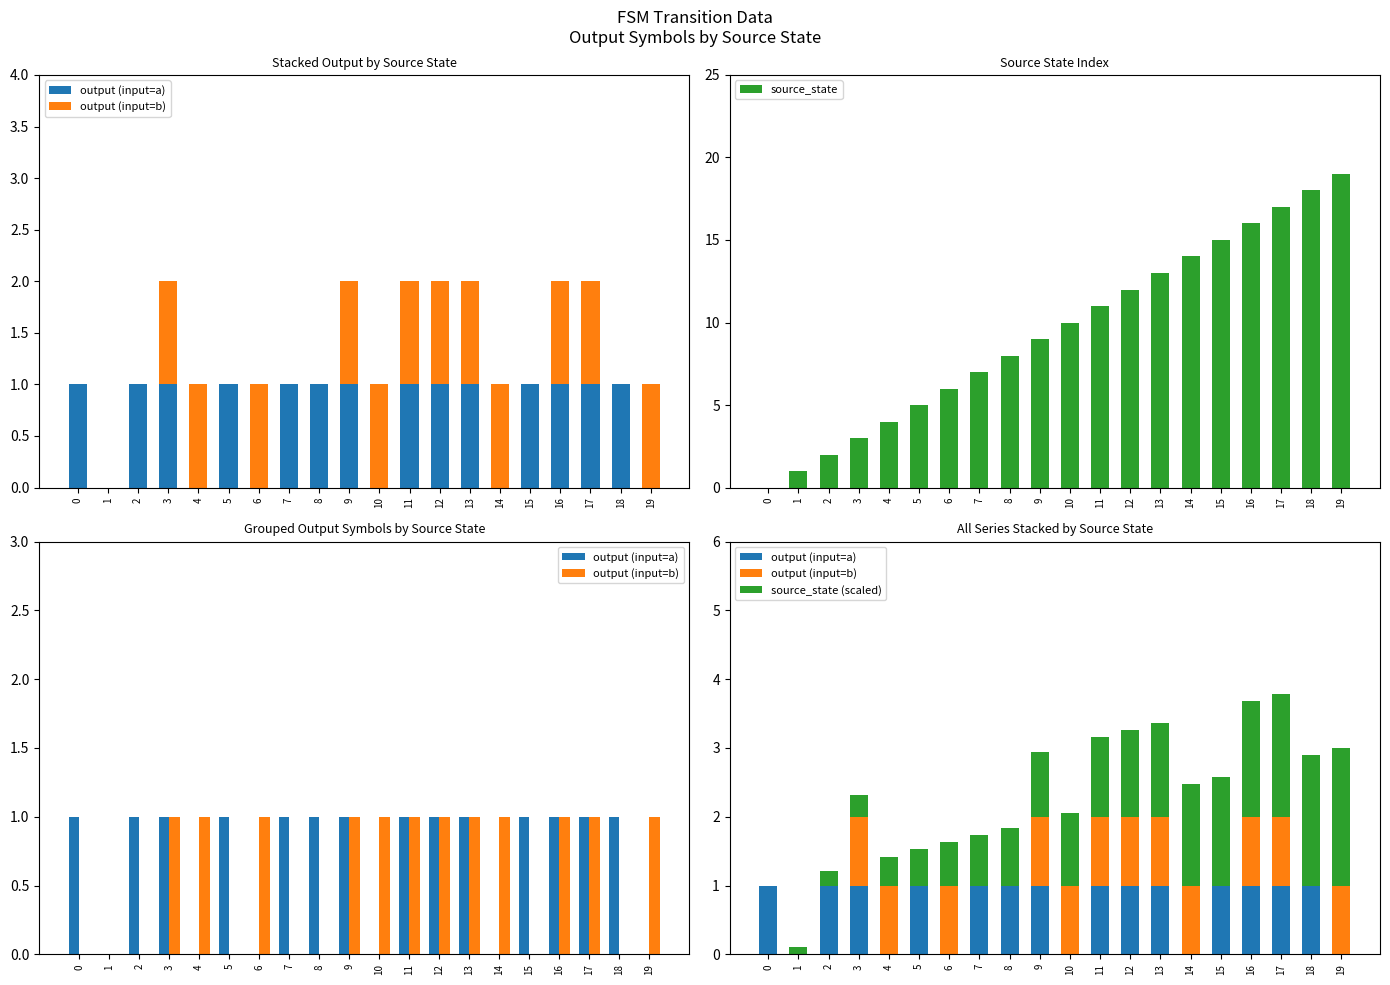

Rank the series by their maximum value, from highest to lowest.

source_state, source_state (scaled), output (input=a), output (input=b)